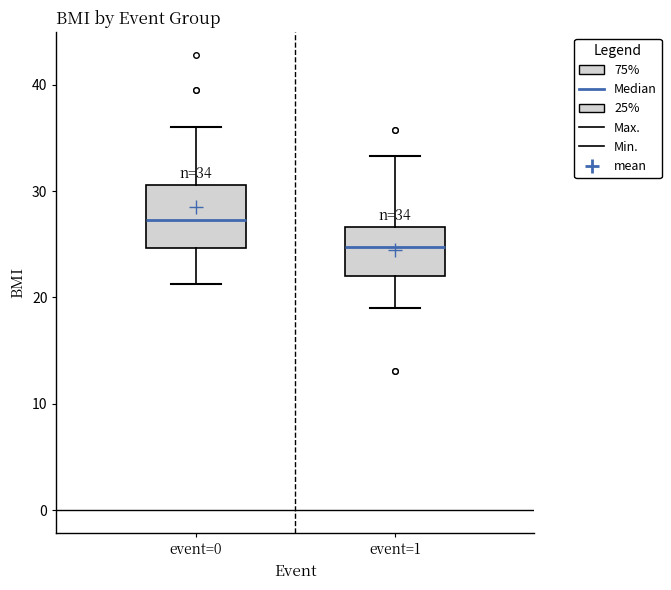

Which box is the tallest, from its lower edge to its upper edge?

event=0